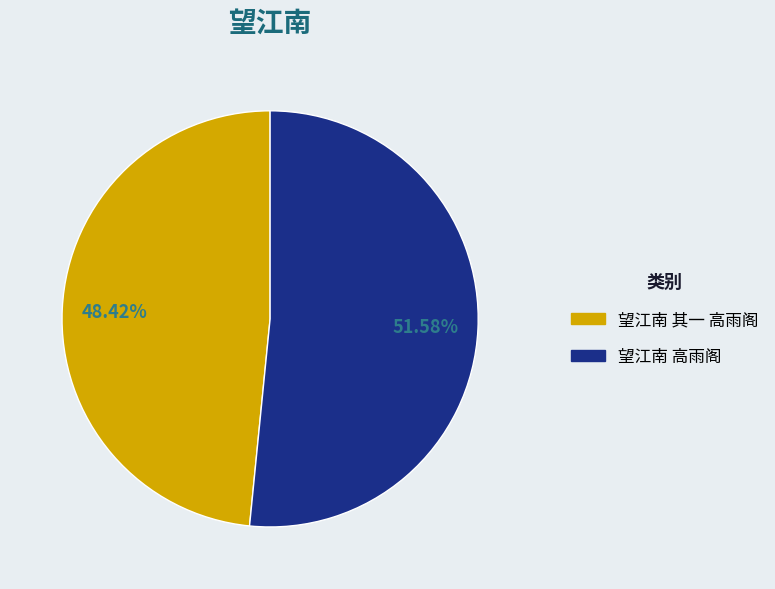

What is the largest slice in the pie chart?

望江南 高雨阁